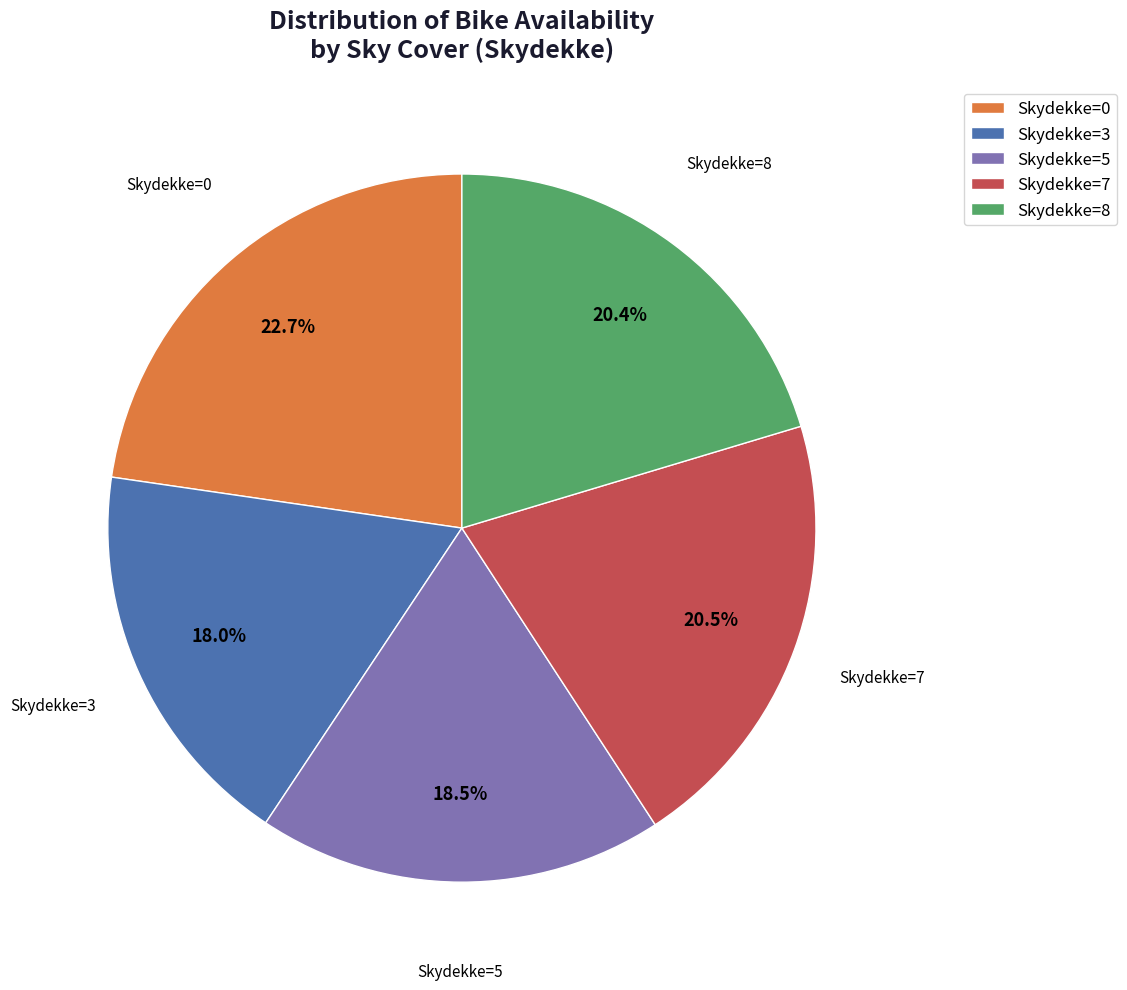

Approximately how many times larger is the value at Skydekke=3 compared to Skydekke=5?

1.0